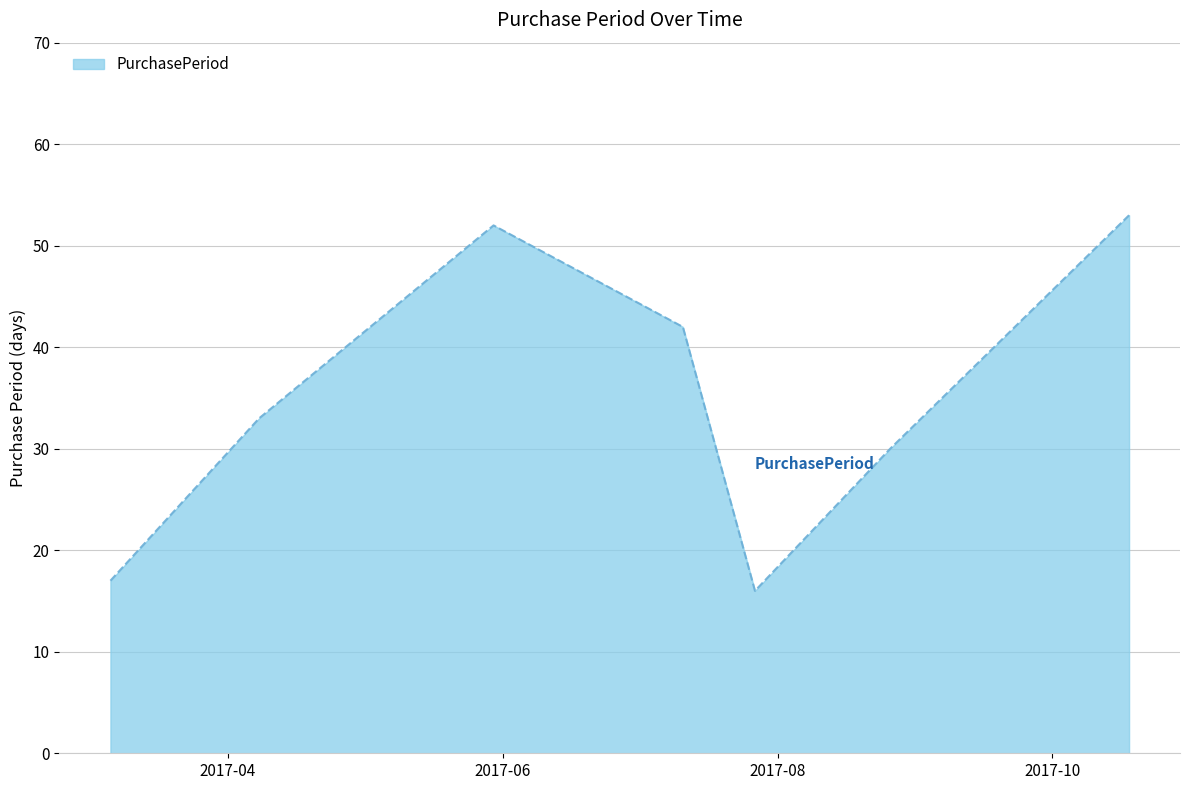

What is the difference between the second highest and second lowest values?

35